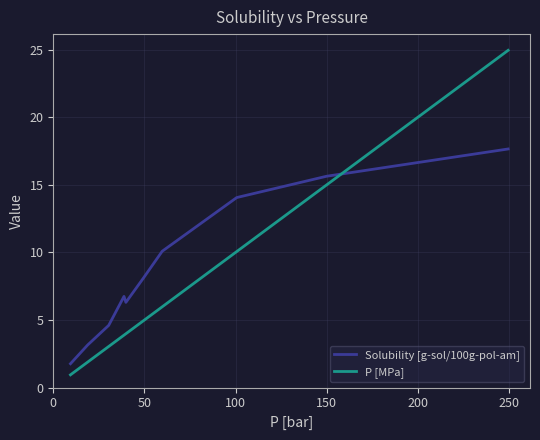

What is the average value of the P [MPa] series?

7.5